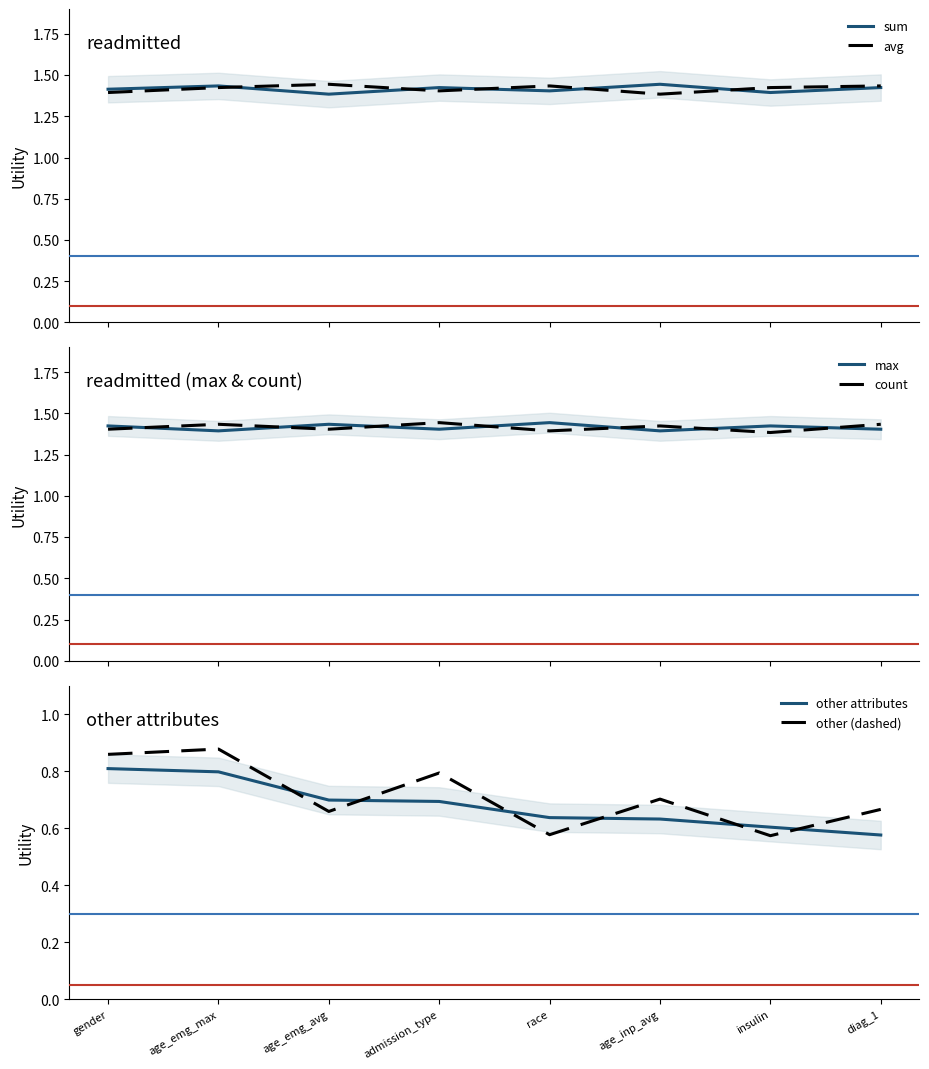

What is the difference between the maximum and minimum values in the count series?

0.1